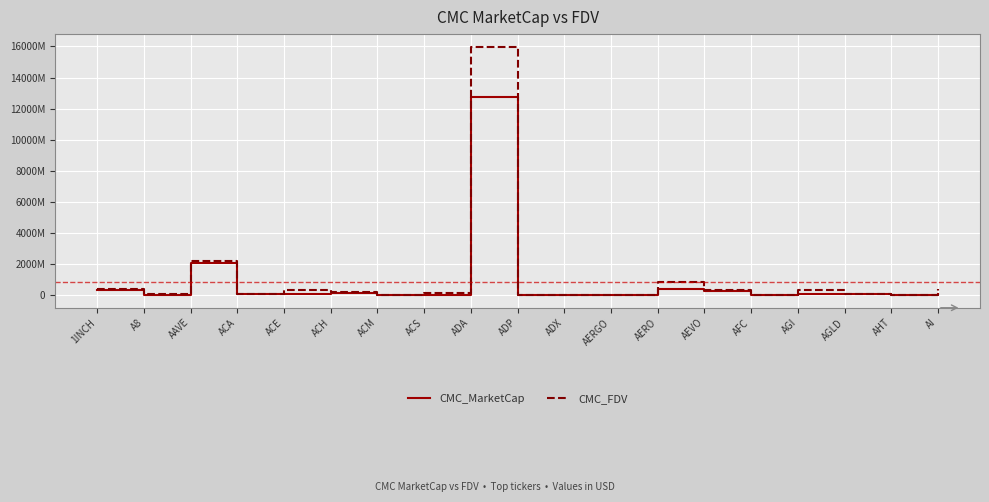

What are all the series names shown in the legend?

CMC_MarketCap, CMC_FDV